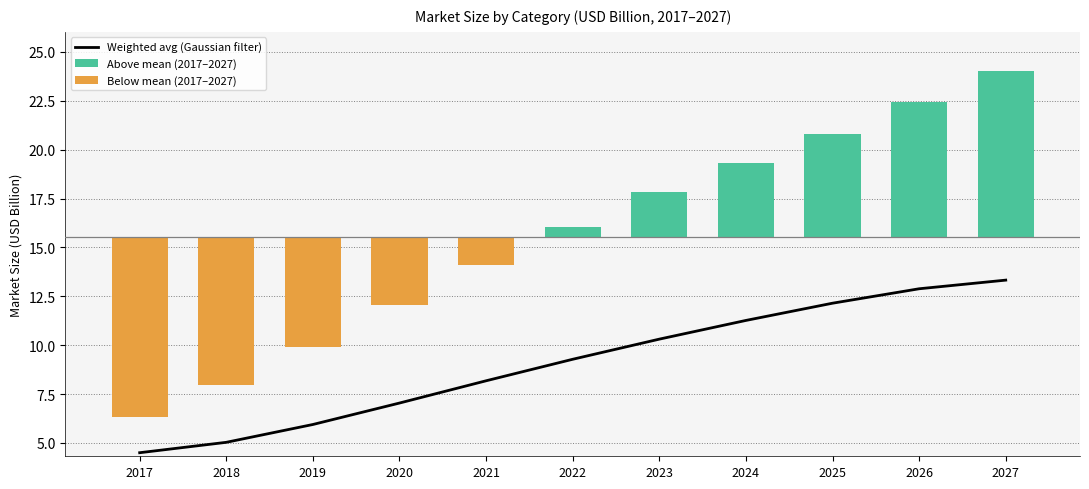

List the labels in order of Above mean (2017–2027) value, largest first.

2027, 2026, 2025, 2024, 2023, 2022, 2017, 2018, 2019, 2020, 2021